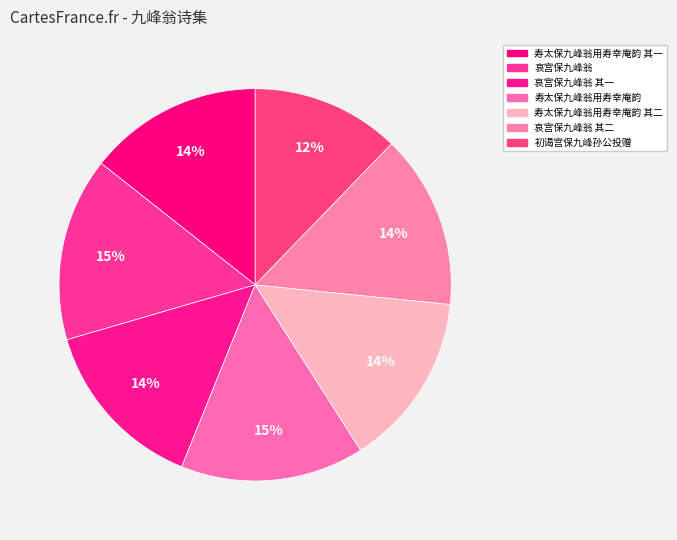

Approximately how many times larger is the value at 哀宫保九峰翁 compared to 寿太保九峰翁用寿幸庵韵 其二?

1.1